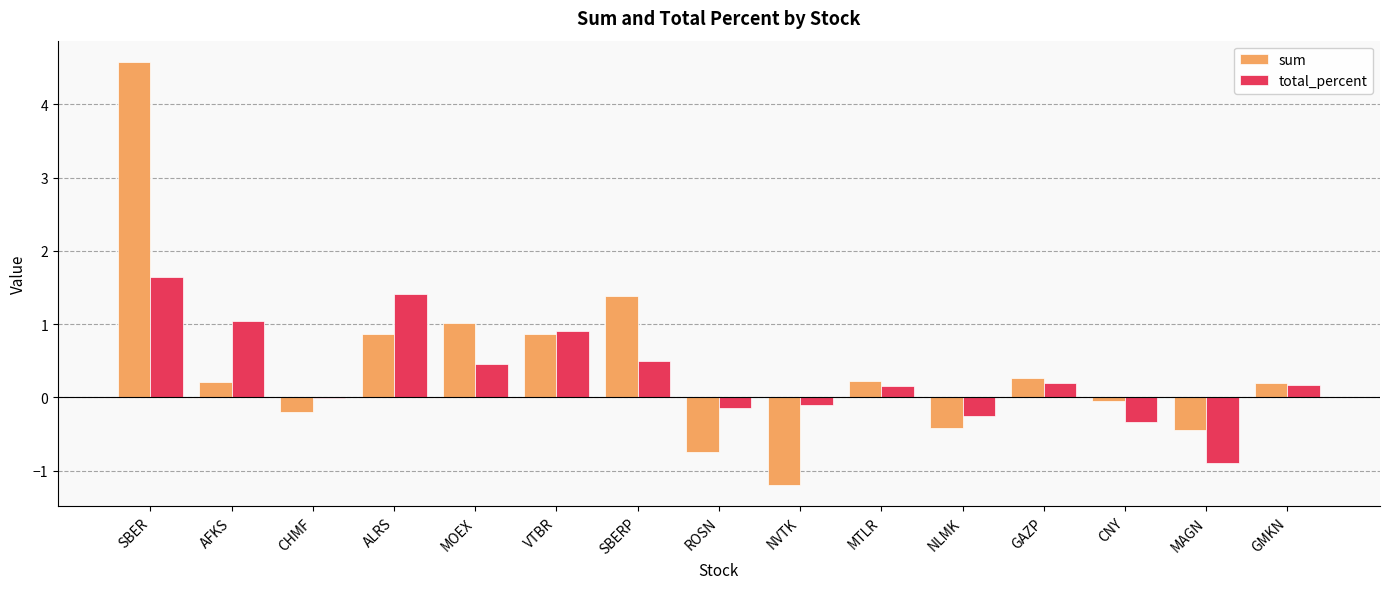

Count the number of categories in the chart.

15